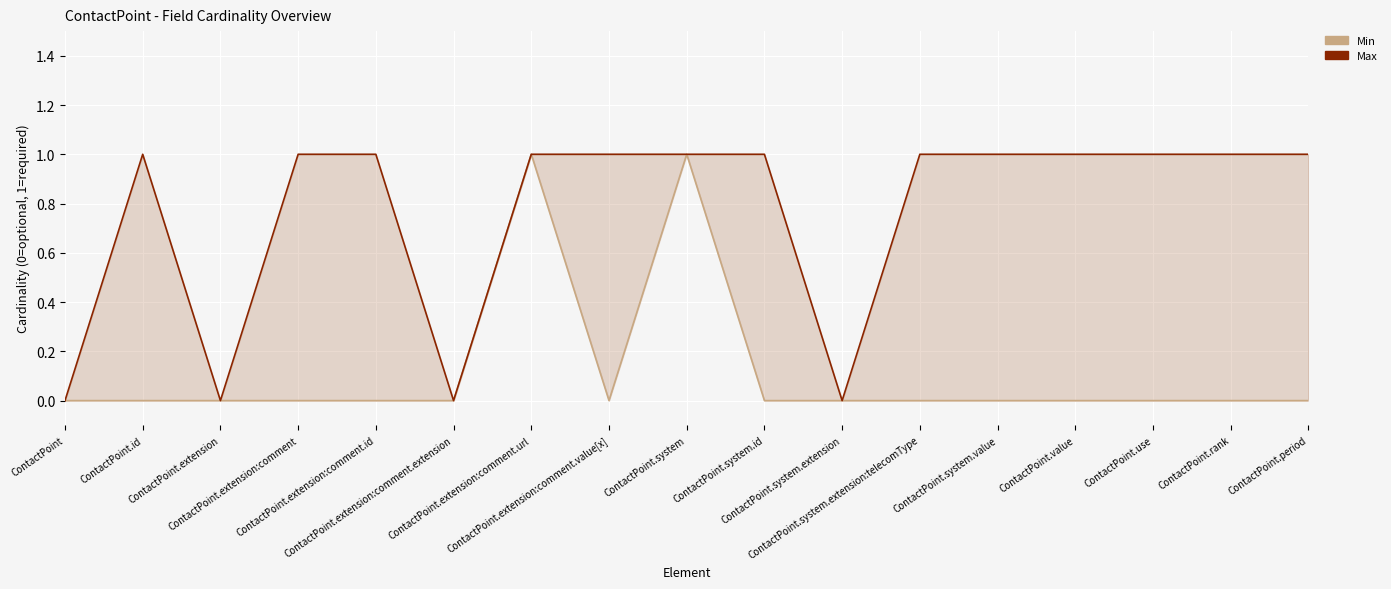

How many data points in Max are less than 1?

4